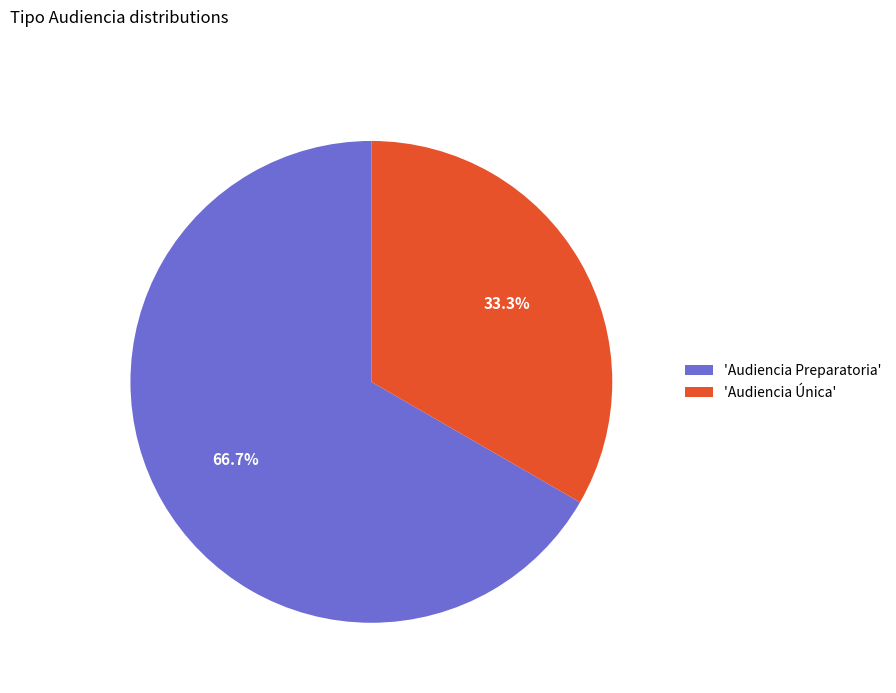

Between 'Audiencia Preparatoria' and 'Audiencia Única', which is larger?

'Audiencia Preparatoria'